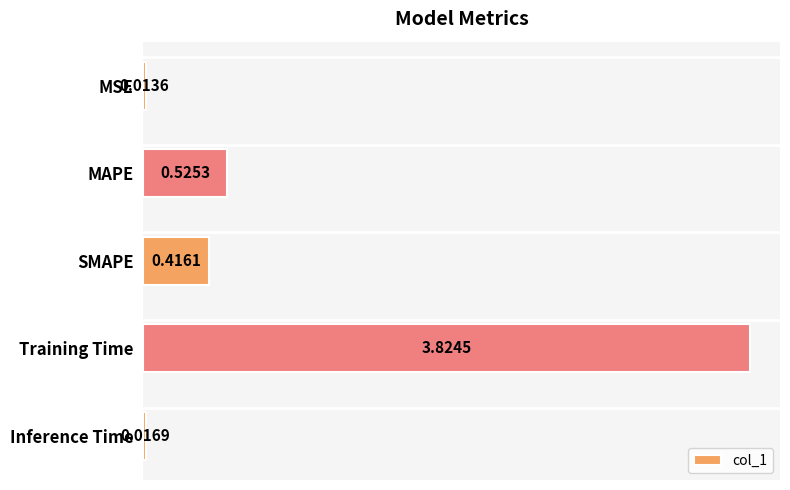

Which category has the lowest value across all series?

MSE